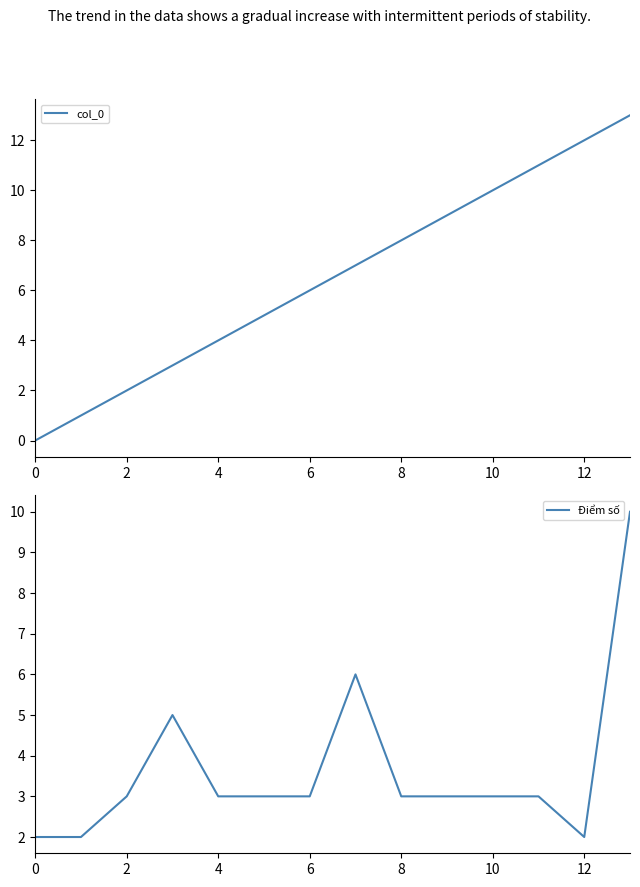

True or false: Điểm số and col_0 intersect in this chart.

True